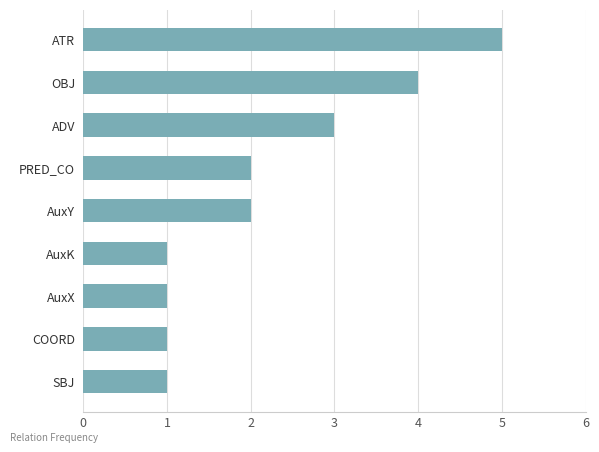

What is the difference between the values at AuxY and ATR?

3